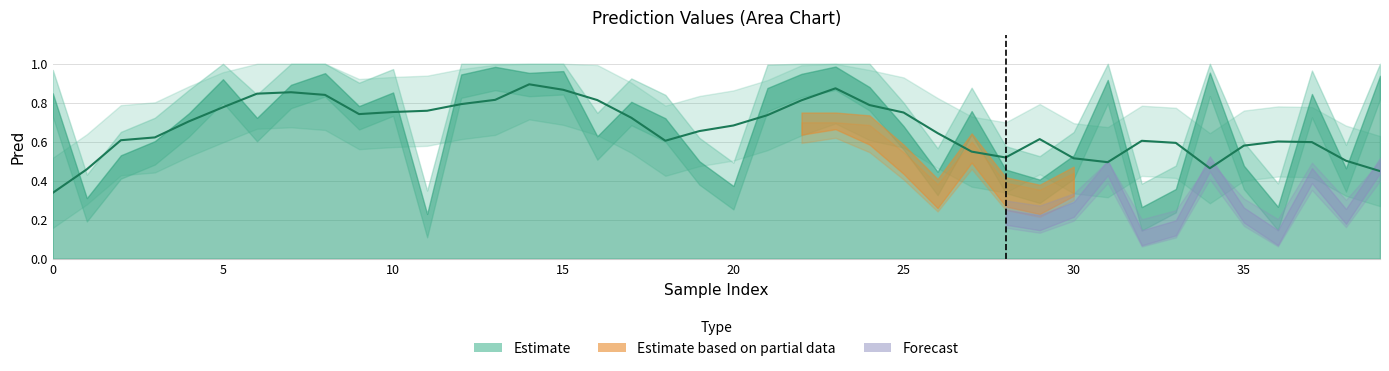

What is the approximate value at 4?

0.7